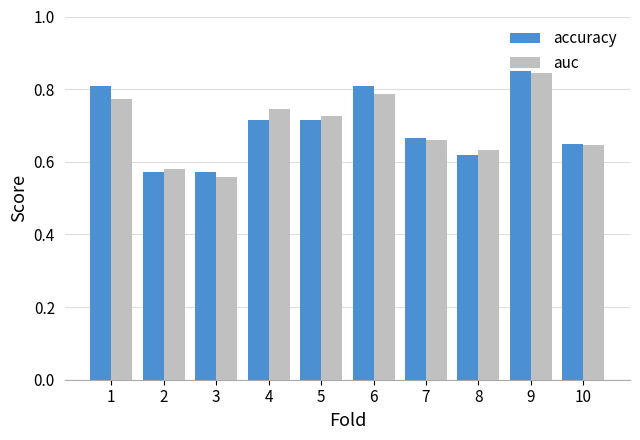

What is the sum of the accuracy values at 3 and 4?

1.3